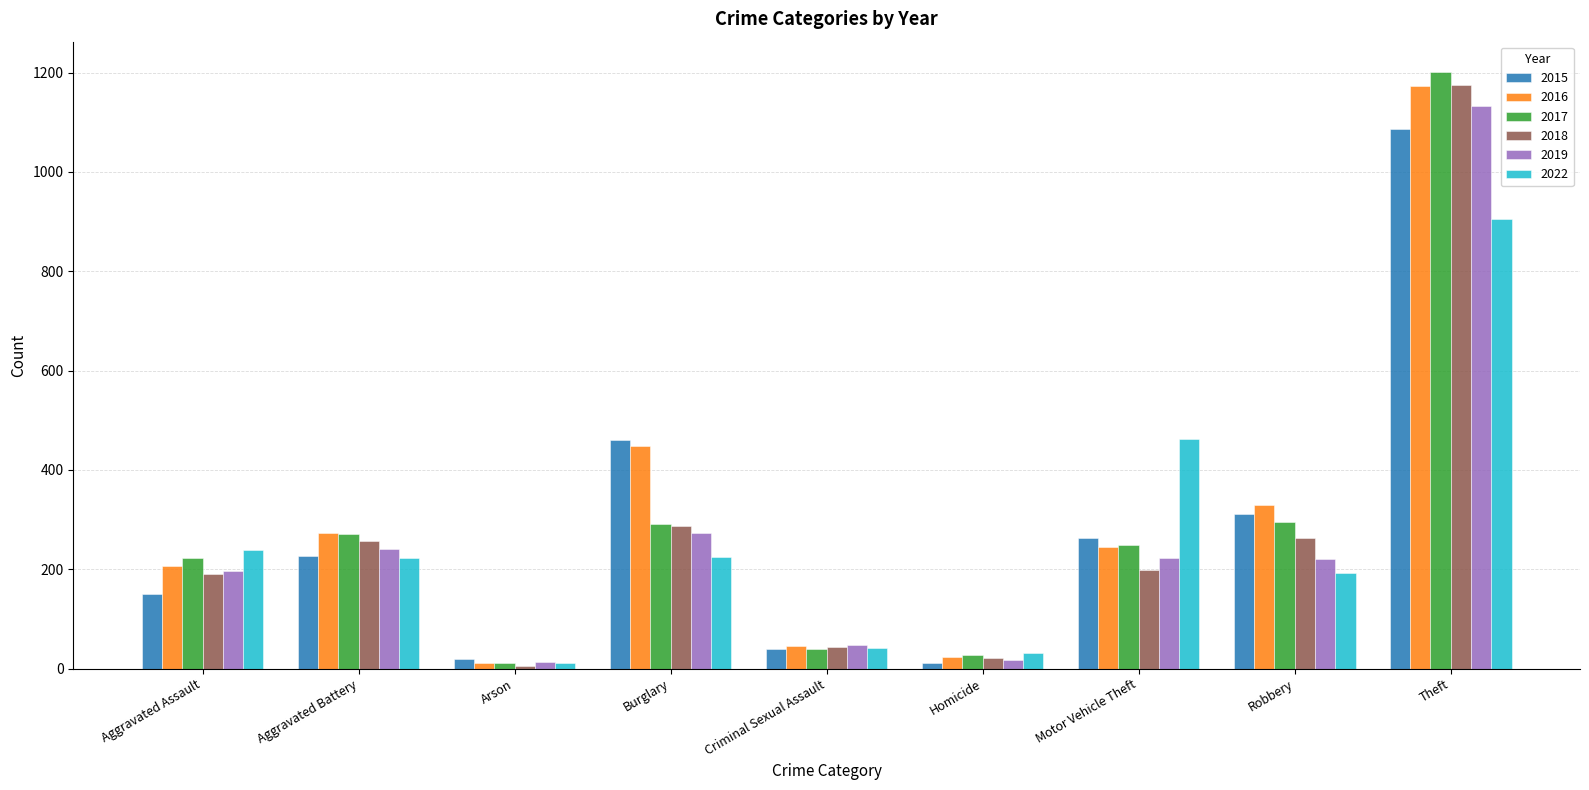

At which label is 2022 closest to 458?

Motor Vehicle Theft